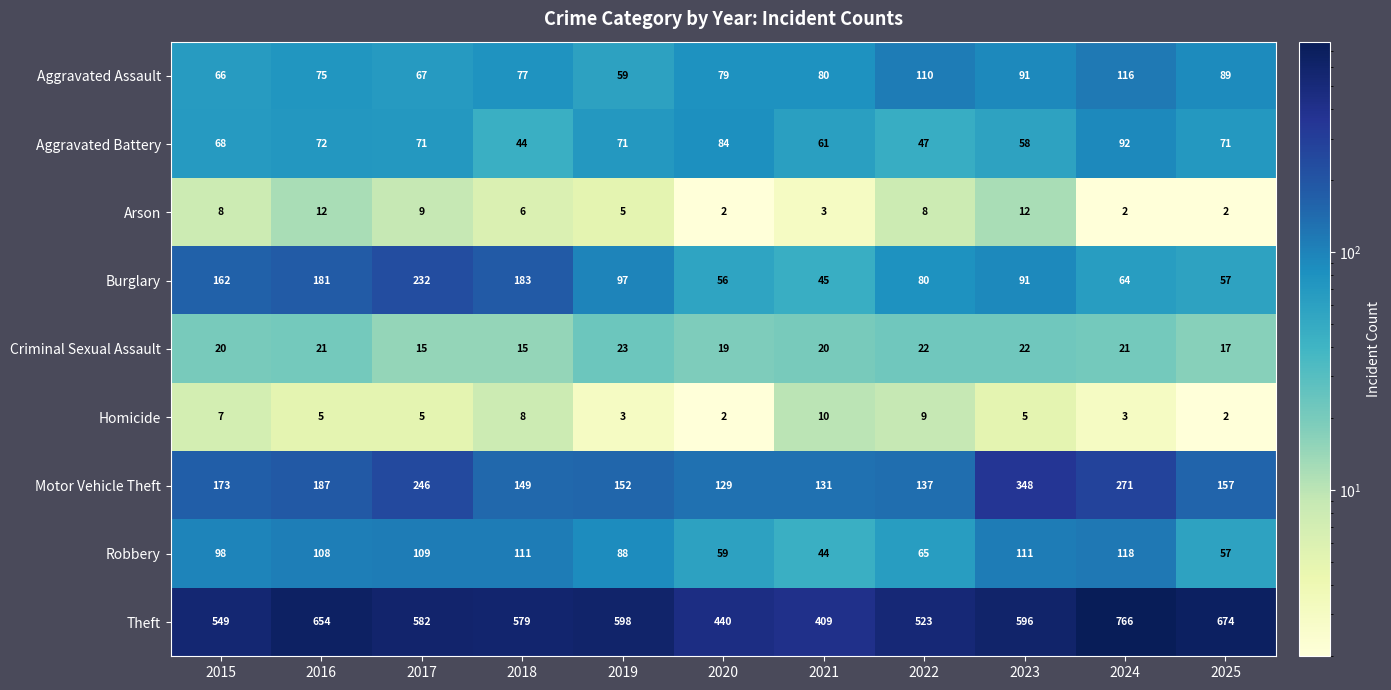

What is the difference between the maximum and second lowest values in the Criminal Sexual Assault series?

8